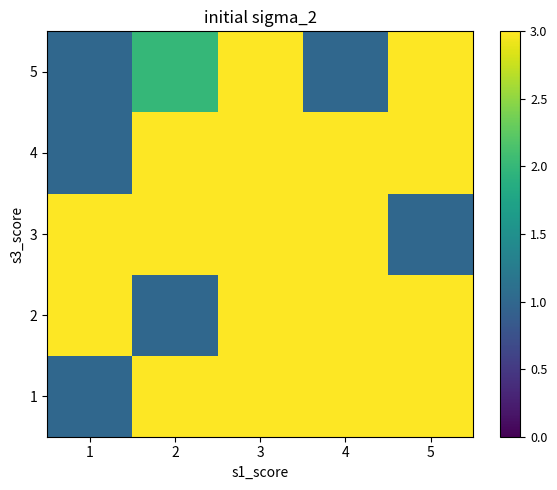

Which label corresponds to the smallest value in the chart?

1